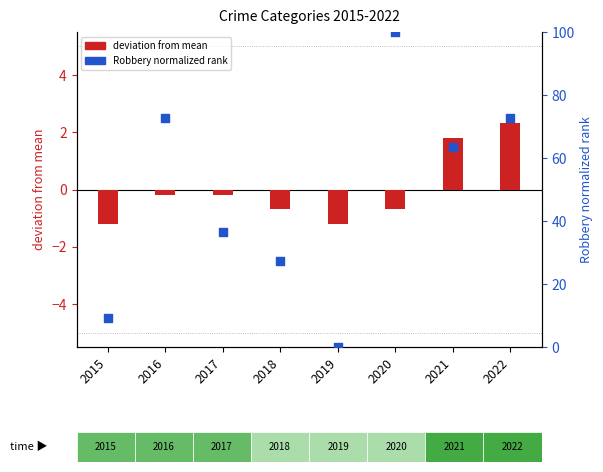

Which series reaches the maximum Y coordinate?

Robbery (normalized)